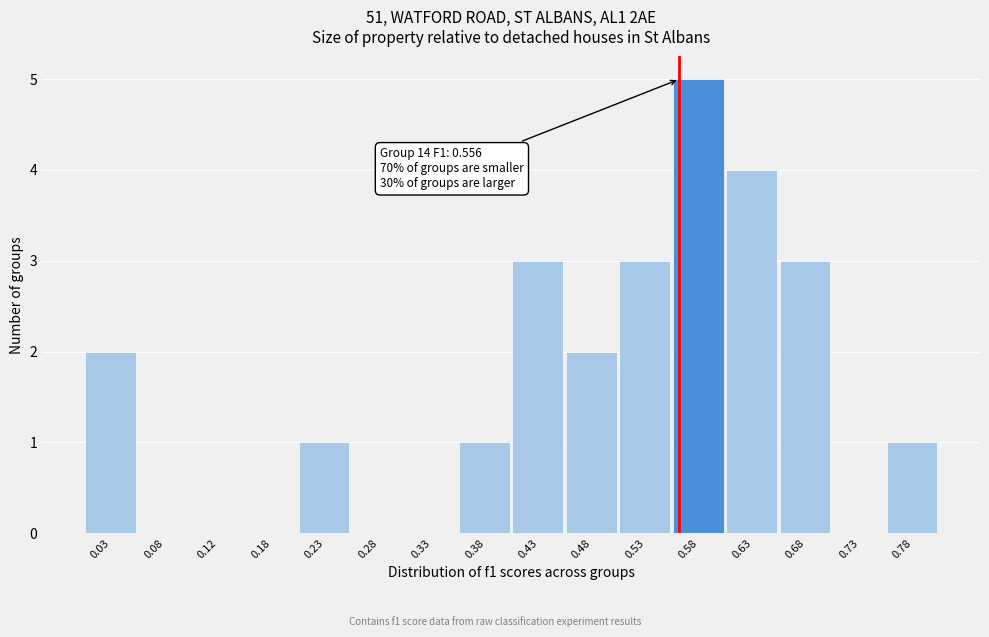

Which range on the x-axis has the tallest bar?

0.55 to 0.60